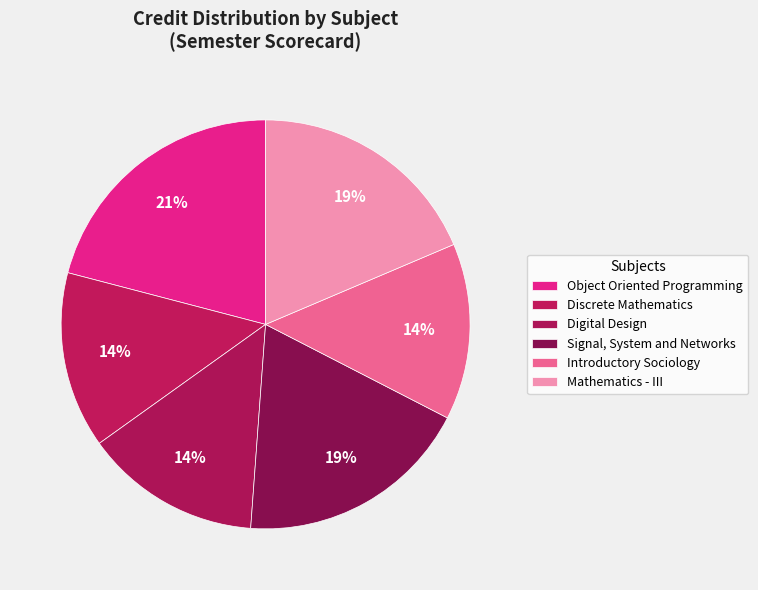

How many segments does this pie chart have?

6